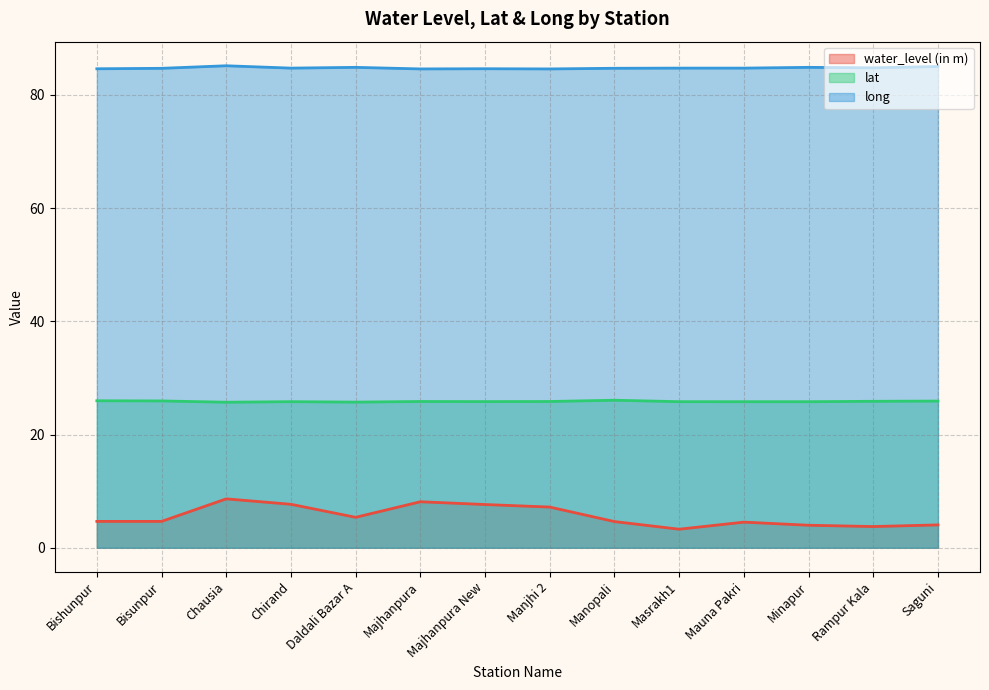

Reading left to right, extract all data points from this chart.

water_level (in m): 4.7	4.7	8.6	7.7	5.4	8.1	7.6	7.2	4.6	3.3	4.5	4.0	3.8	4.0
lat: 26.0	25.9	25.7	25.8	25.7	25.8	25.8	25.8	26.1	25.8	25.8	25.8	25.9	25.9
long: 84.6	84.7	85.1	84.7	84.9	84.6	84.6	84.6	84.7	84.7	84.7	84.9	84.8	85.0